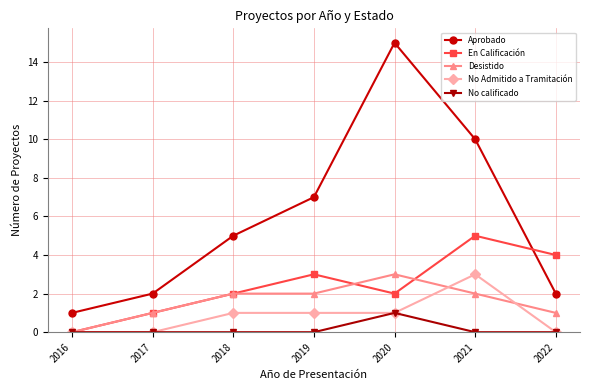

At 2019, list the series in order from largest to smallest.

Aprobado, En Calificación, Desistido, No Admitido a Tramitación, No calificado